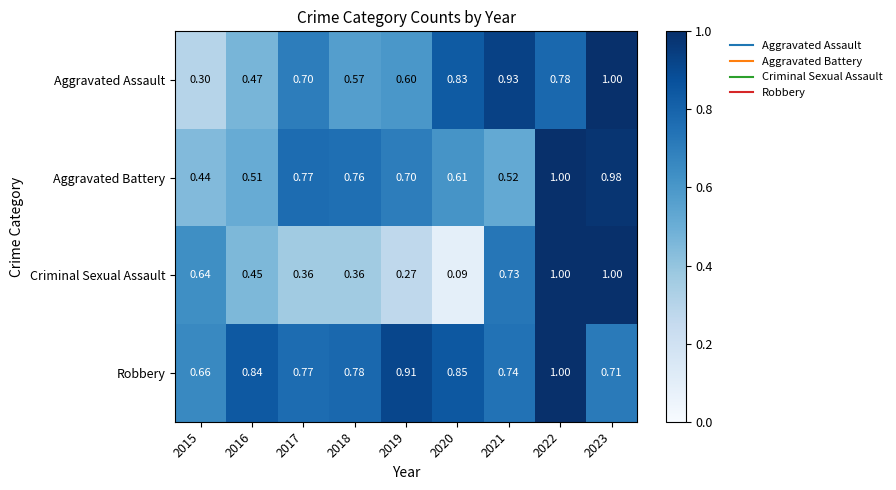

Which series has the widest spread of values?

Criminal Sexual Assault